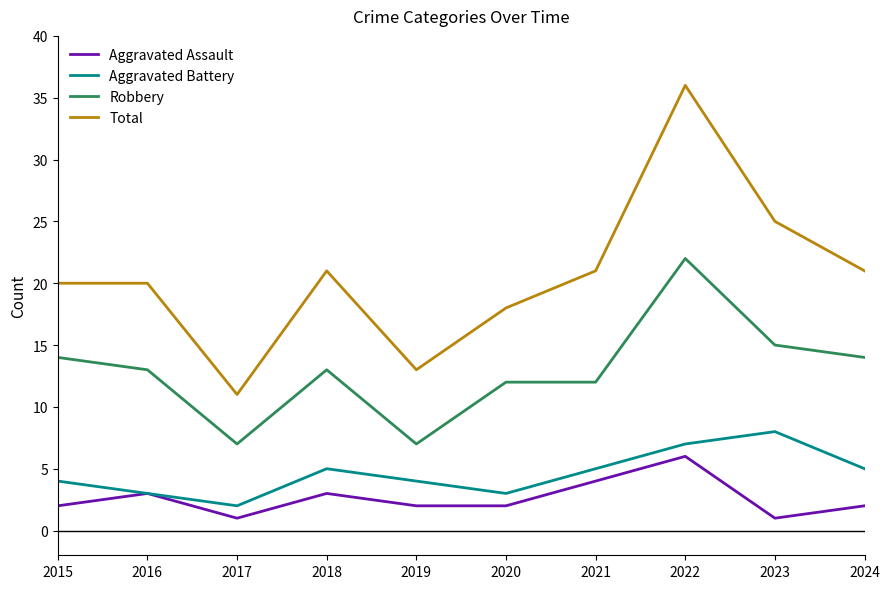

What is the difference between the highest and lowest values at 2020?

16